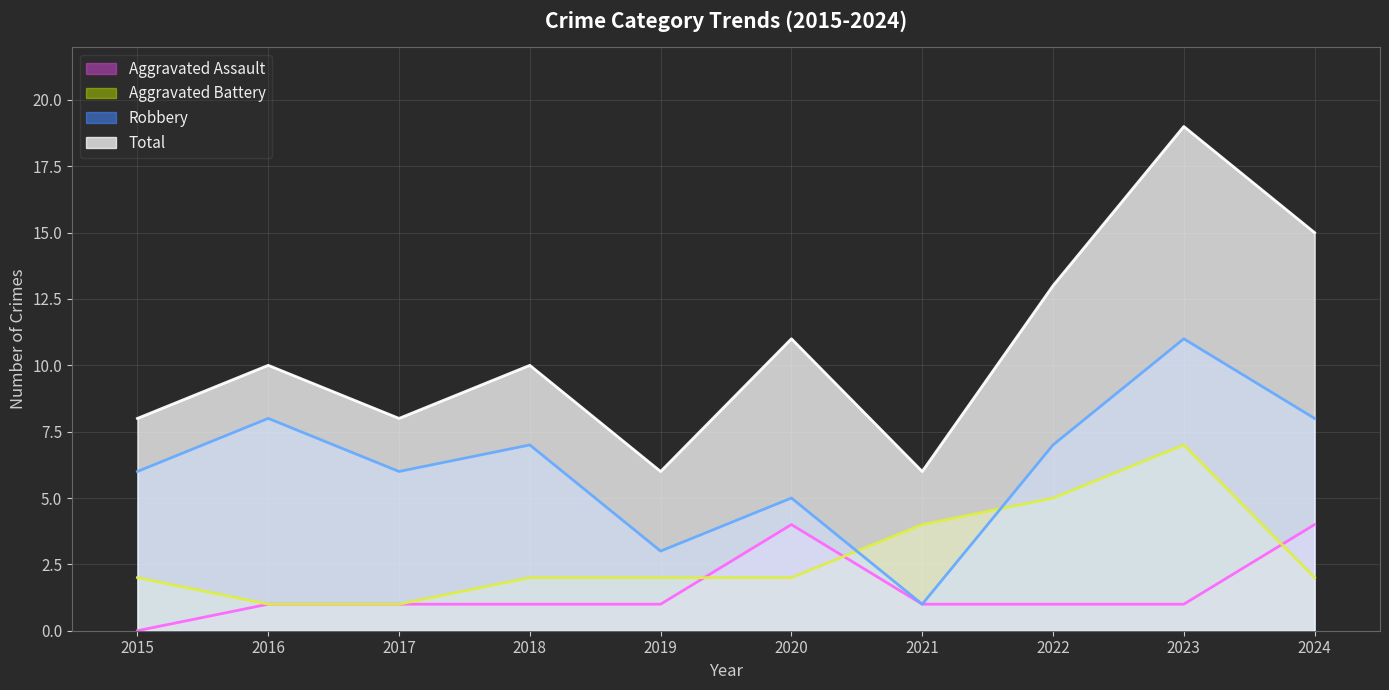

Which series has the largest total across all categories?

Total